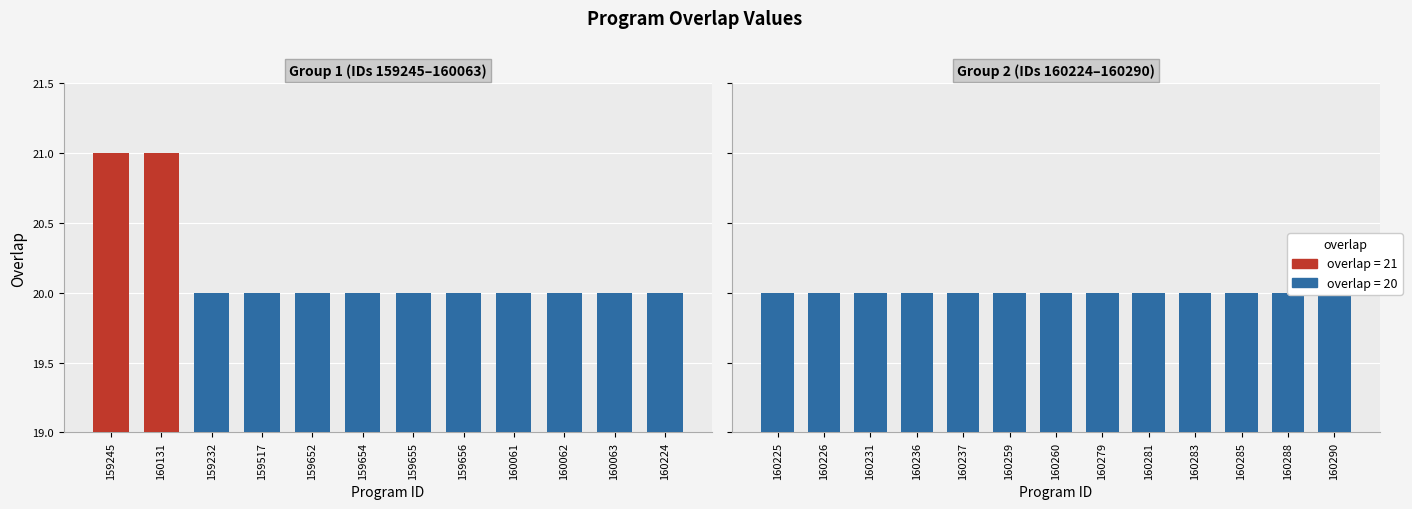

Does the chart contain any negative values?

No